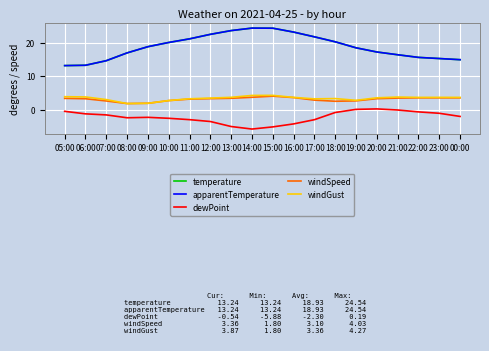

The value of apparentTemperature at 00:00 is 15.0. True or false?

True